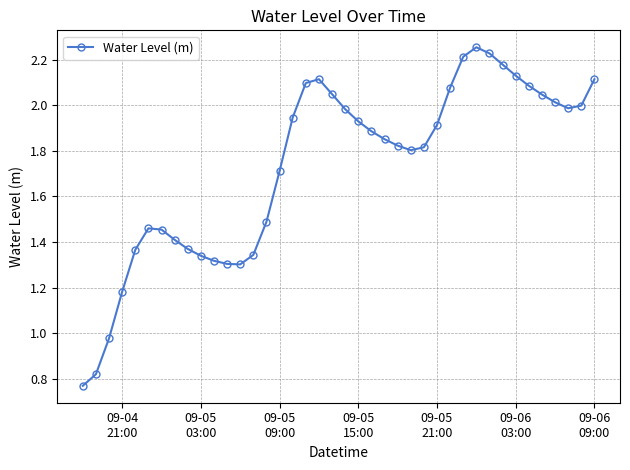

What is the average value?

1.7